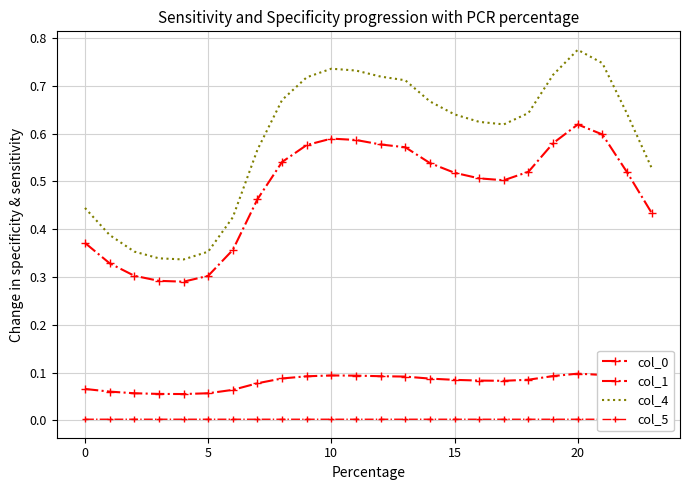

How many distinct data groups are displayed?

4